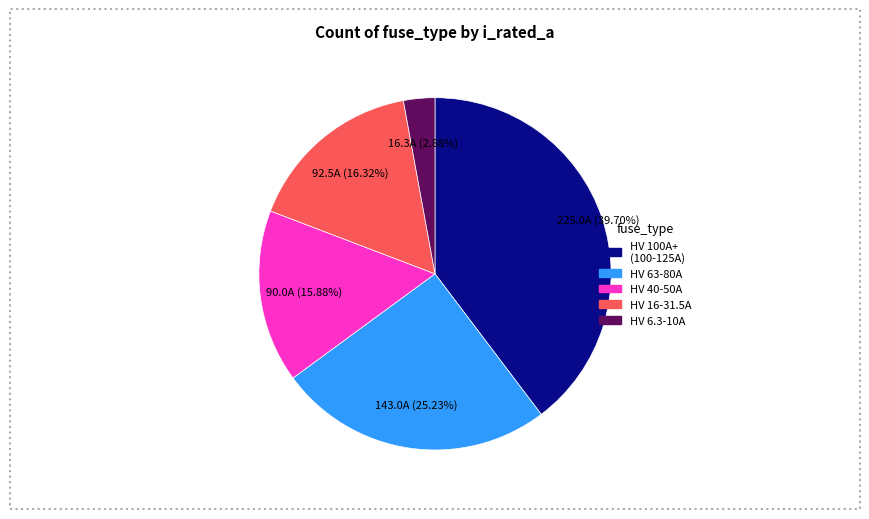

Does any single category account for the majority?

No